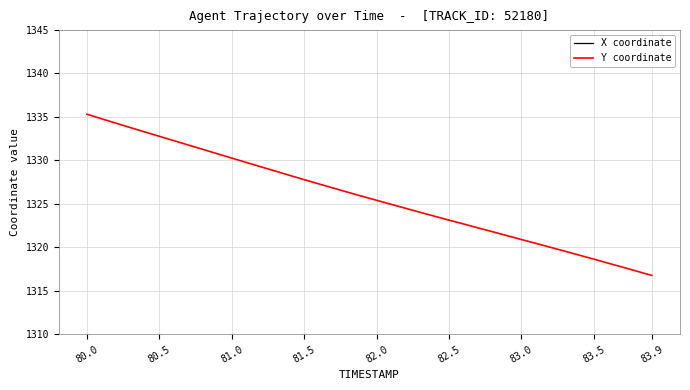

True or false: Y coordinate has a value of 1335.3 at 80.0.

True